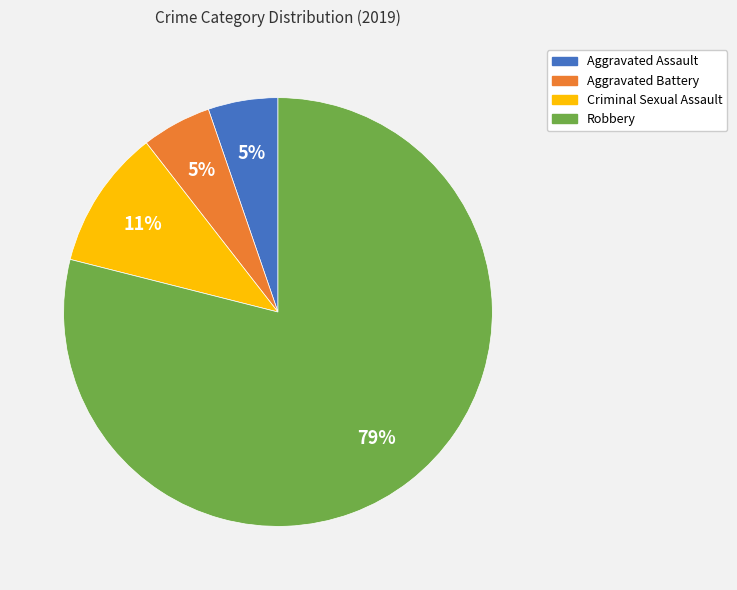

Combined, do Aggravated Assault and Robbery account for over 50%?

Yes